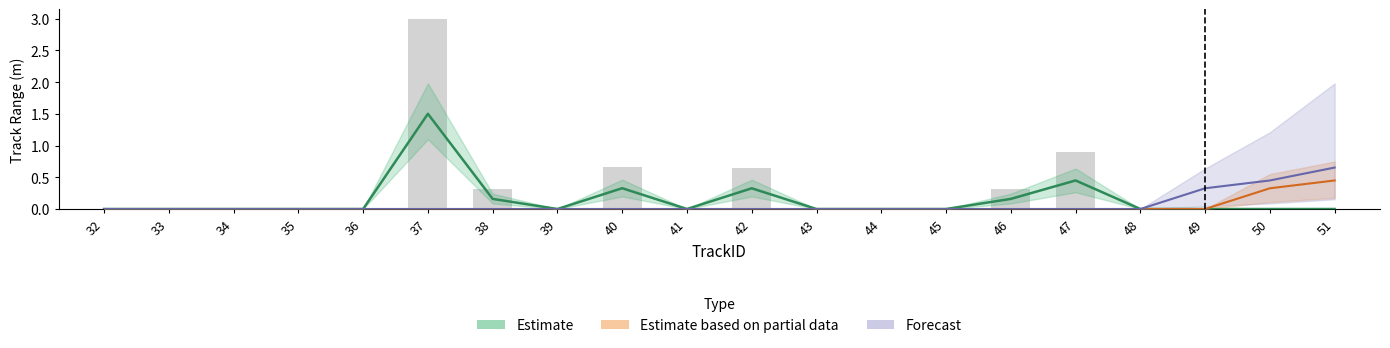

Which label corresponds to the largest value in the chart?

37